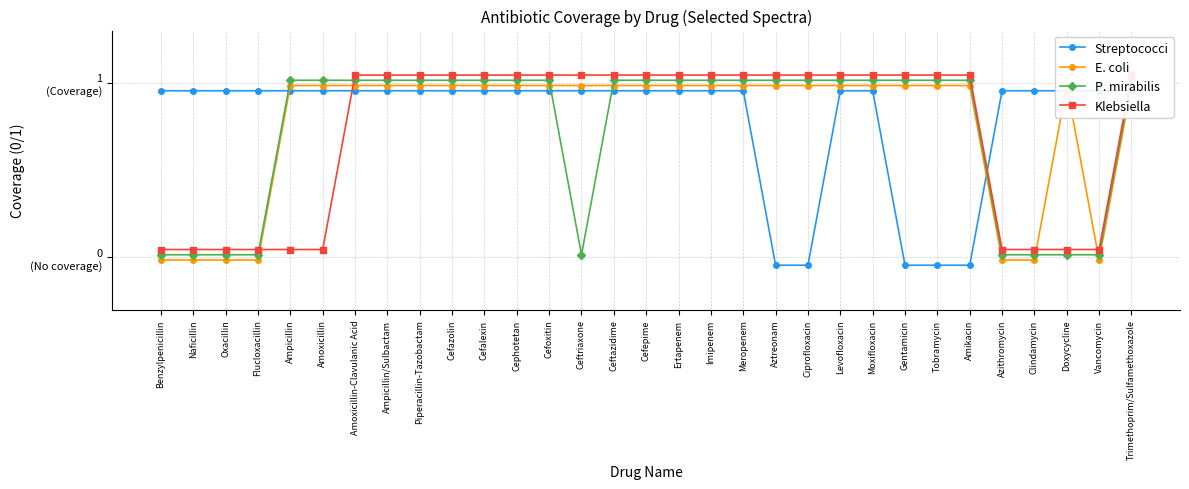

What is the label of the 28th point from the left?

Clindamycin